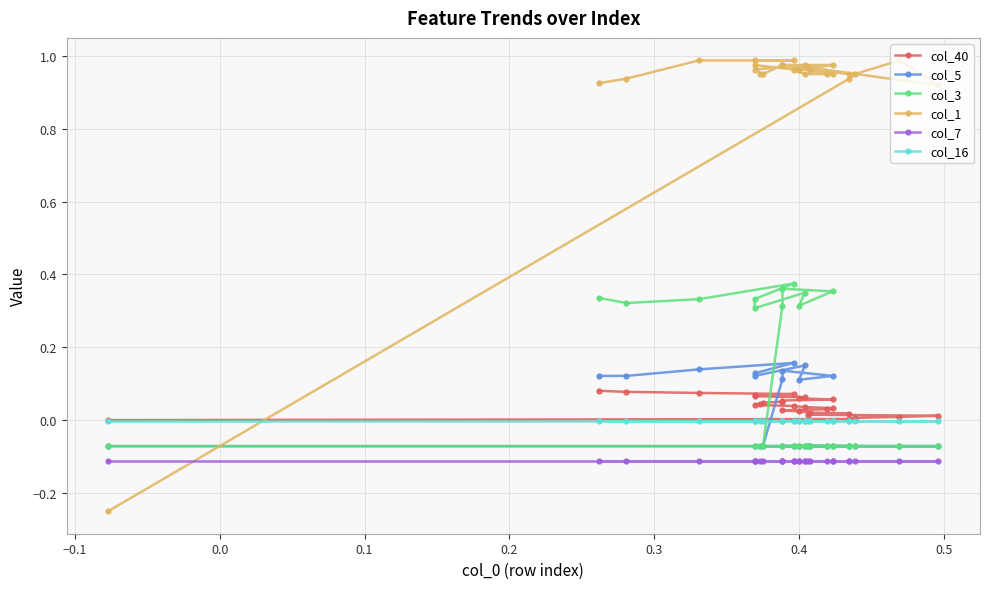

True or false: col_7 has more than 0 points higher than both neighbors.

False